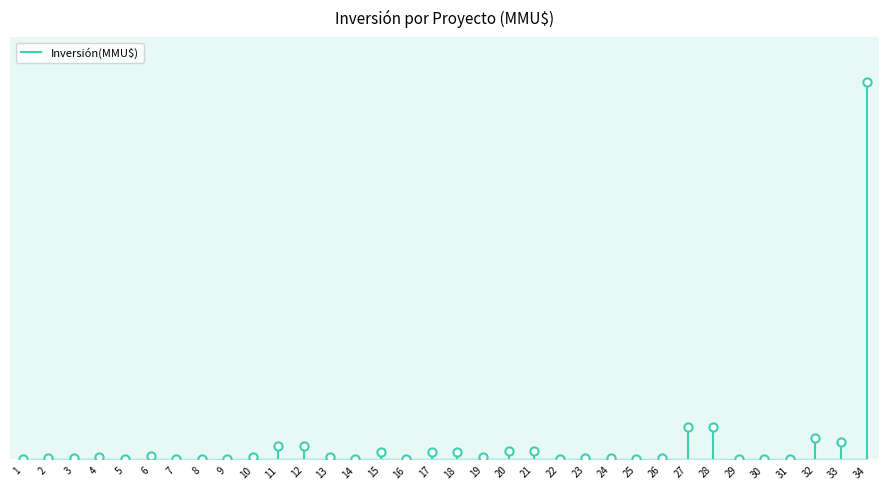

What is the change in value from 27 to 32?

-1400